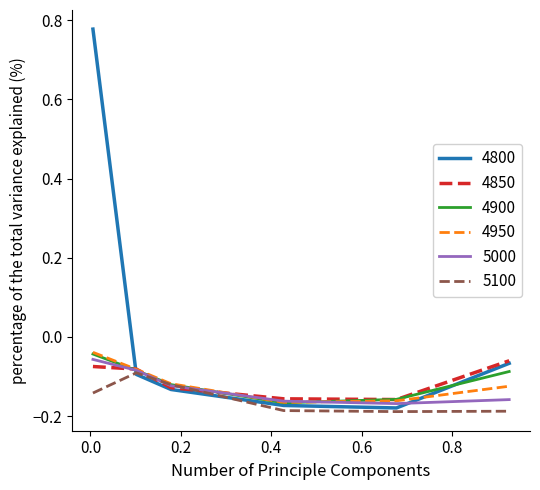

True or false: 5000 has more than 1 interior local peaks.

False